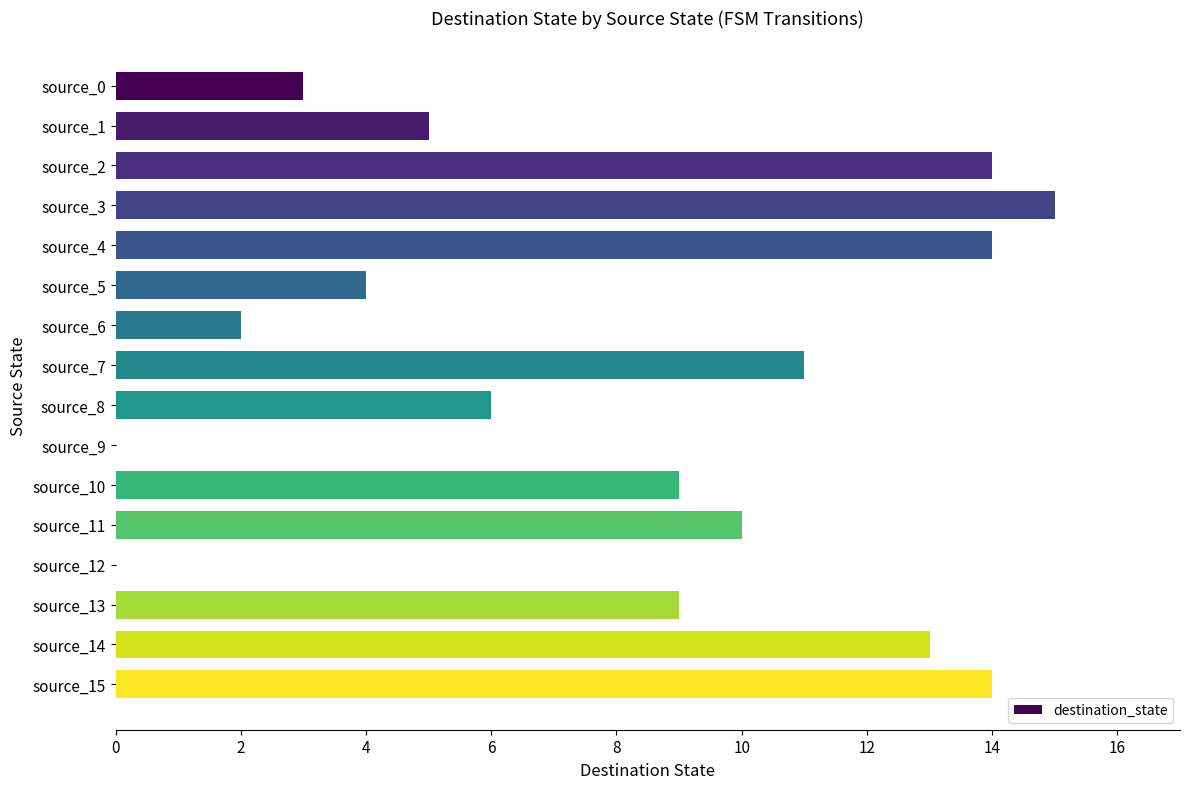

The chart shows a value of 0 at source_9. True or false?

True